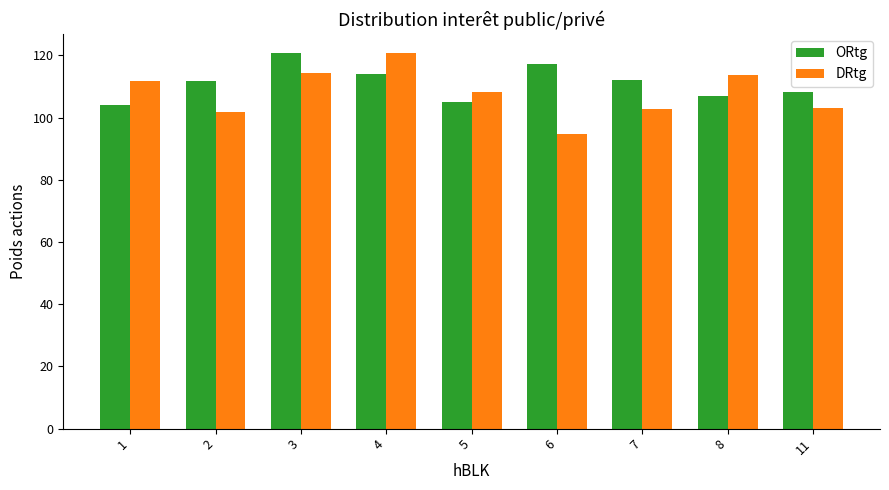

The DRtg series shows 61.1 at 7. True or false?

False